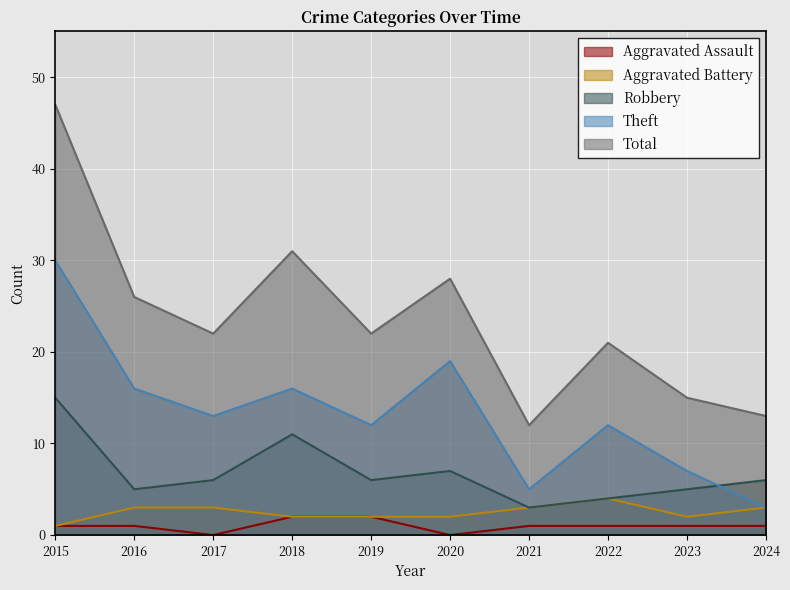

Where is the first local maximum for Theft?

2018